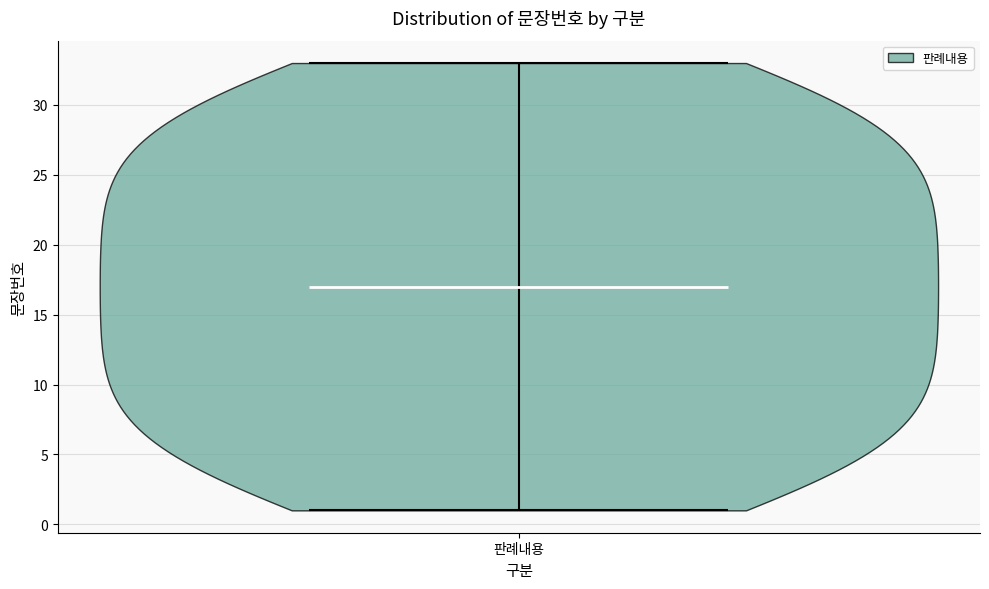

Read this violin plot against the y-axis: where its median line is, and the lowest and highest points the violin reaches. The values are not printed on the chart, so give them approximately, as read against the axis.

median line 17, lowest point 1, highest point 33